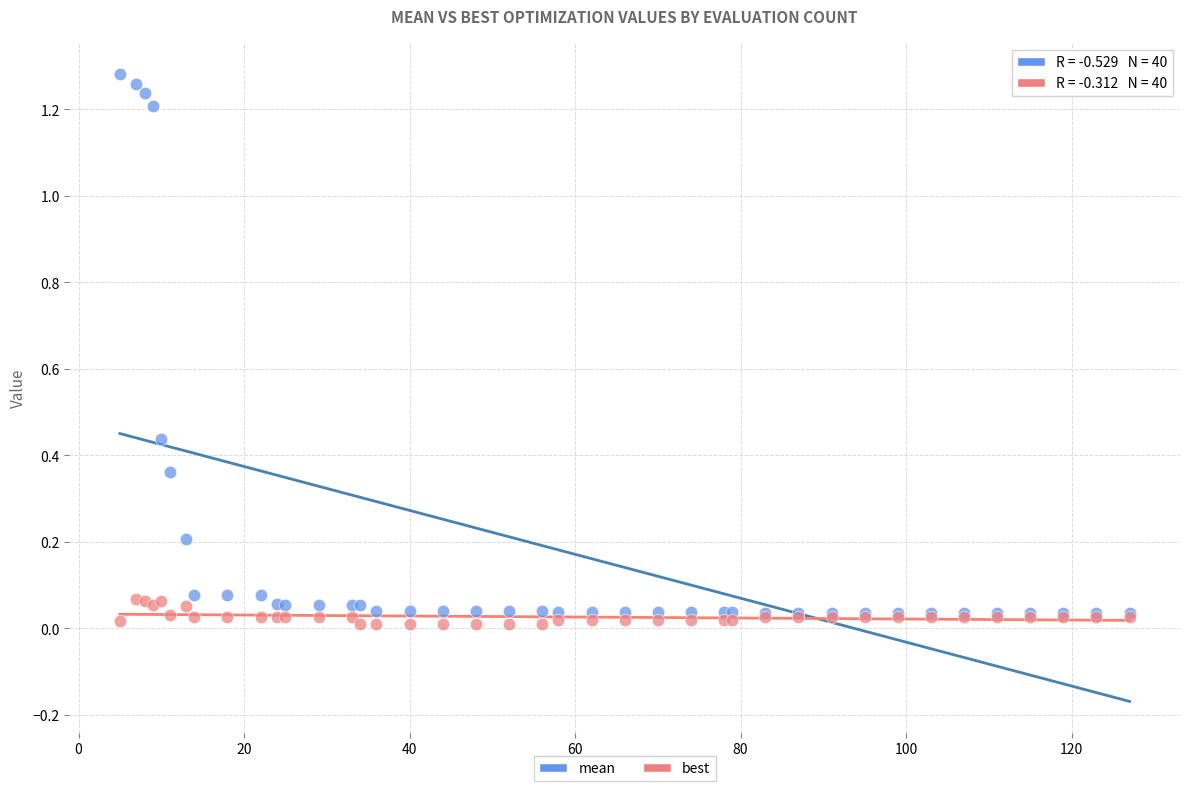

Which series reaches the minimum Y coordinate?

best